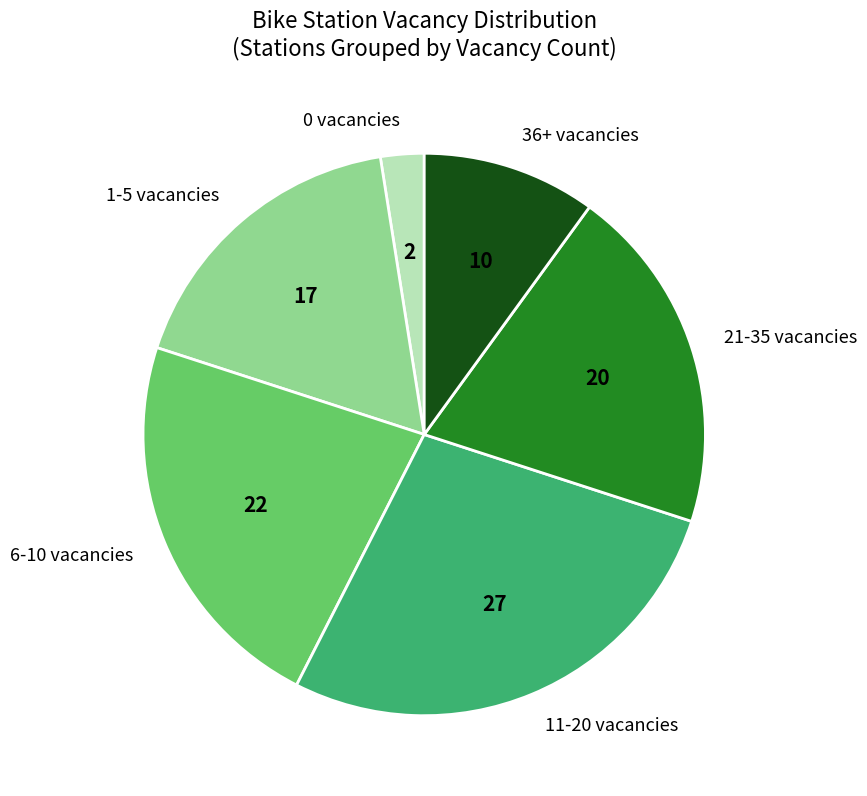

Is the sum of 21-35 vacancies and 11-20 vacancies greater than half?

No